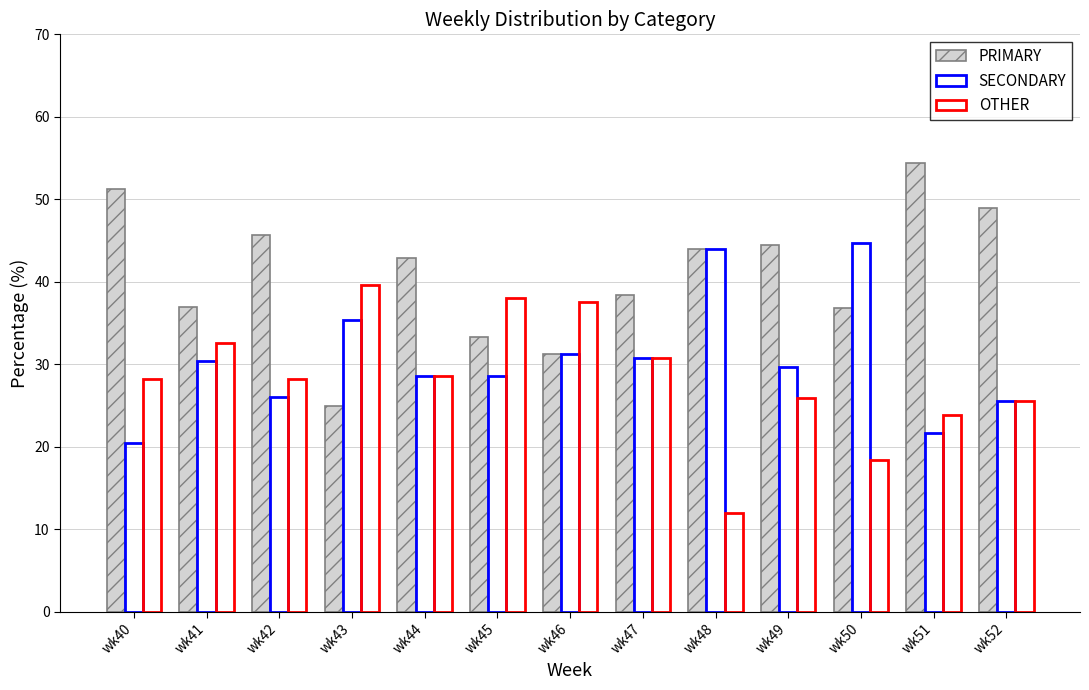

What is the sum of the SECONDARY values at wk48 and wk46?

75.2